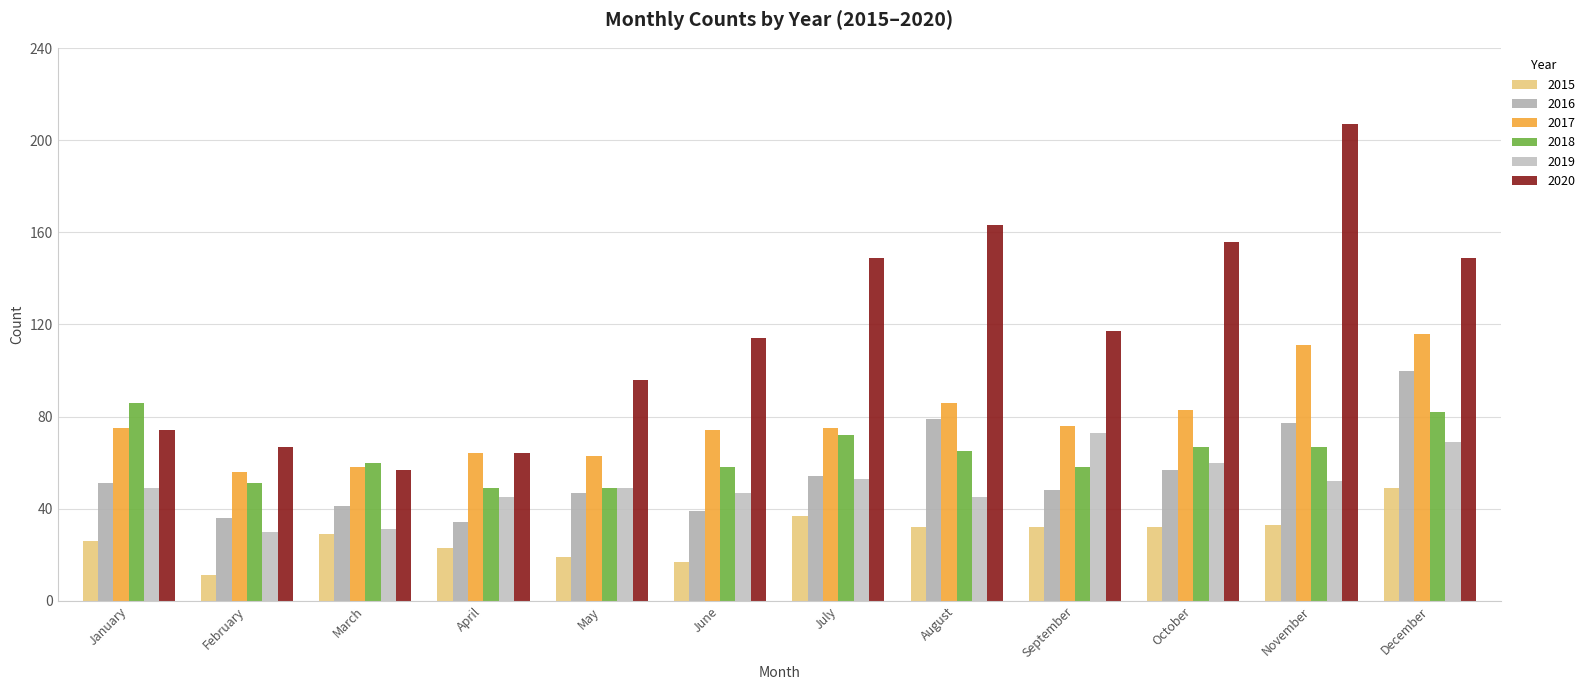

Reading left to right, extract all data points from this chart.

2015: 26	11	29	23	19	17	37	32	32	32	33	49
2016: 51	36	41	34	47	39	54	79	48	57	77	100
2017: 75	56	58	64	63	74	75	86	76	83	111	116
2018: 86	51	60	49	49	58	72	65	58	67	67	82
2019: 49	30	31	45	49	47	53	45	73	60	52	69
2020: 74	67	57	64	96	114	149	163	117	156	207	149